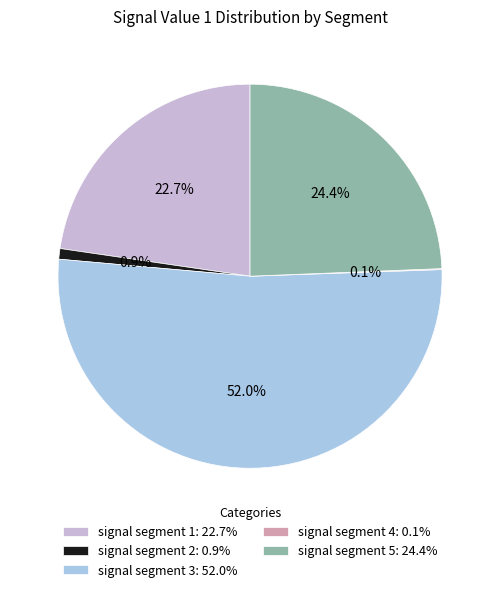

The signal segment 1 slice represents 29% of the pie. True or false?

False